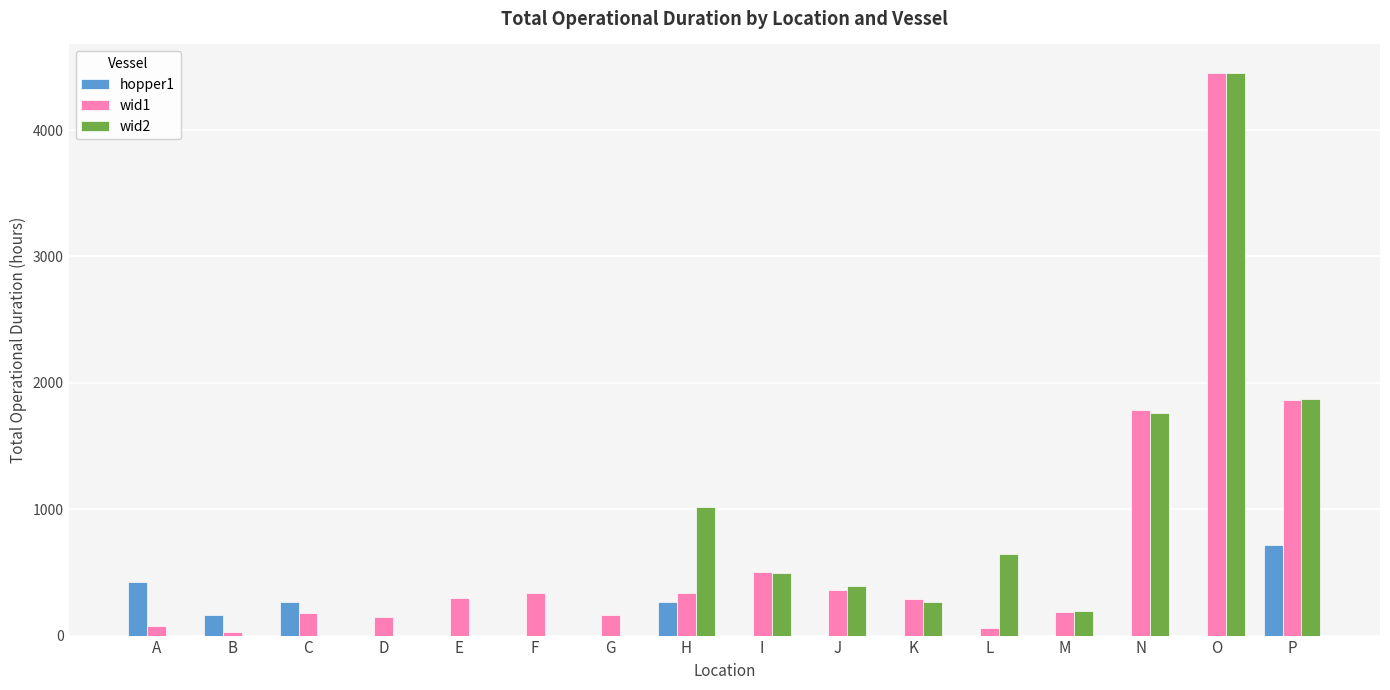

At which label does wid1 reach its peak?

O